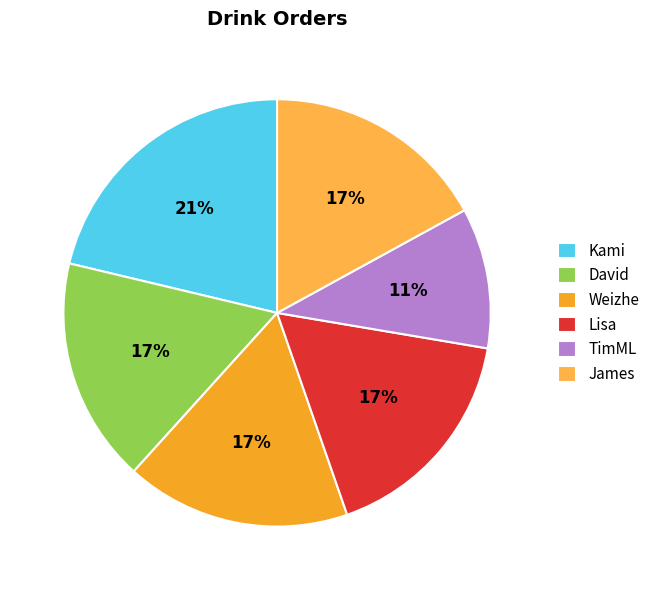

To the nearest percent, what portion does David represent?

17%